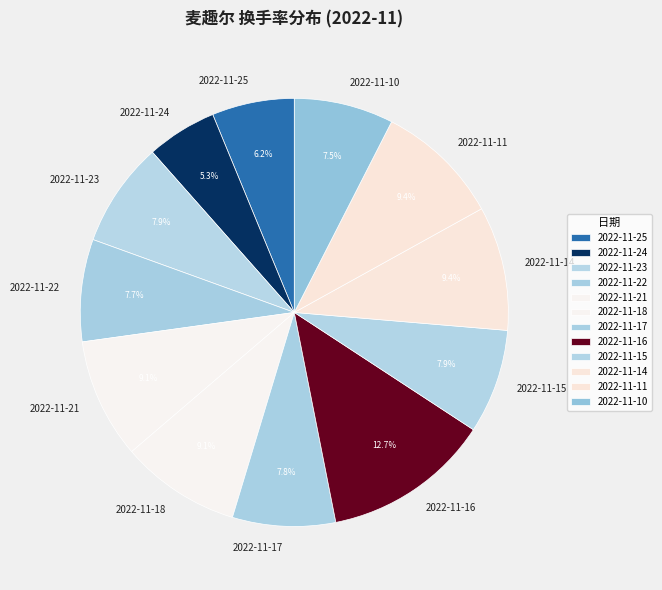

Count the number of slices in the pie.

12